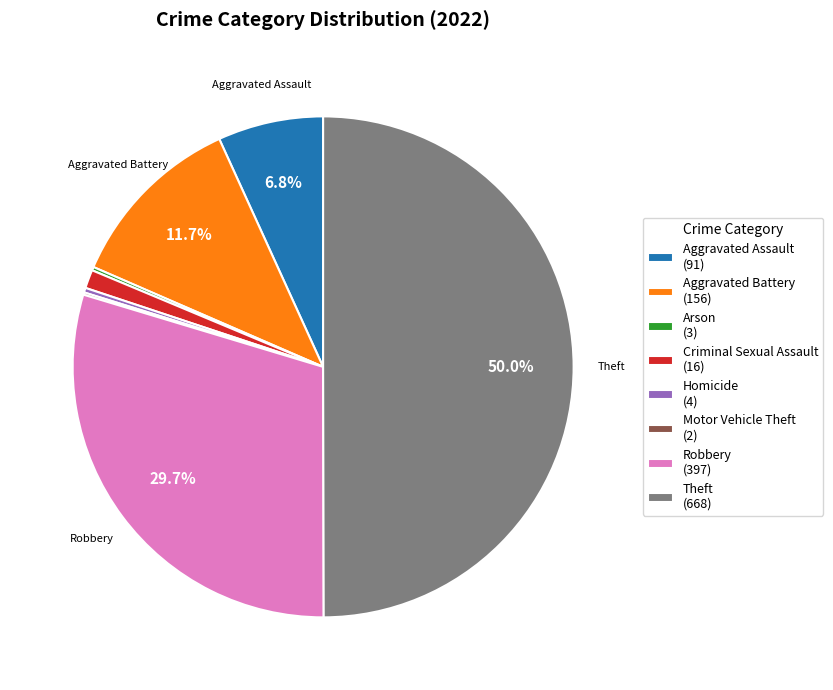

Does Aggravated Assault (91) represent more than half of the total?

No